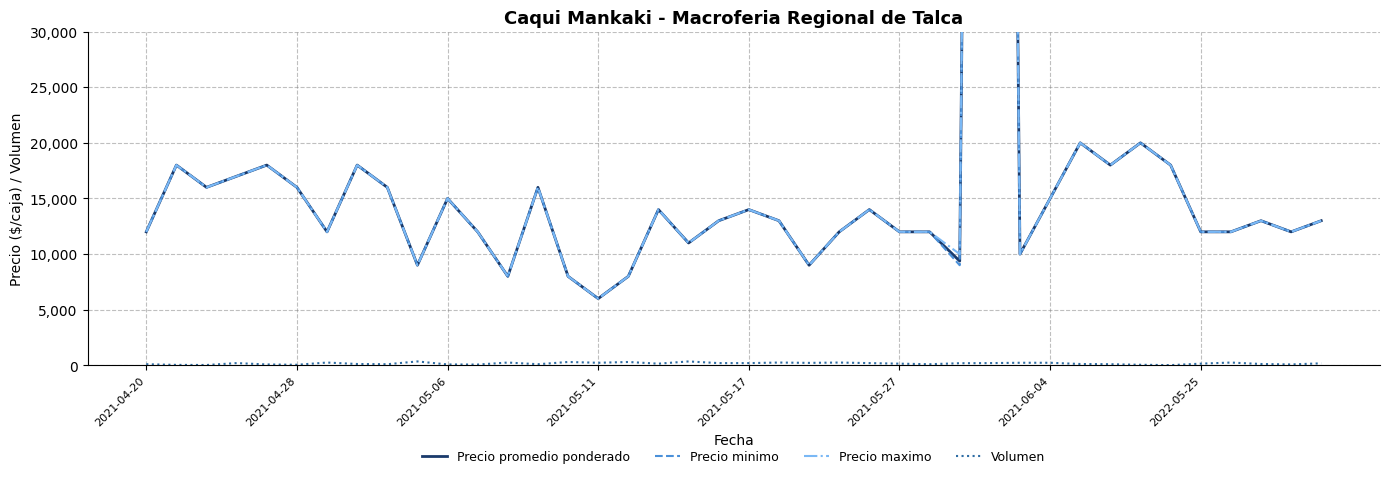

What is the difference between the Volumen values at 28 and 2021-04-20?

100